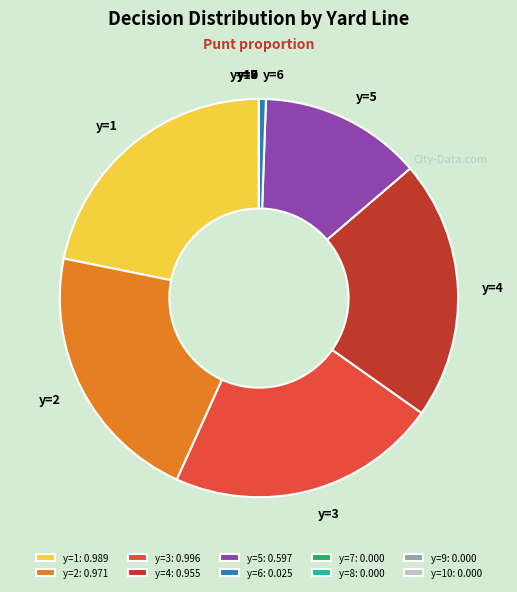

Does any single category account for the majority?

No